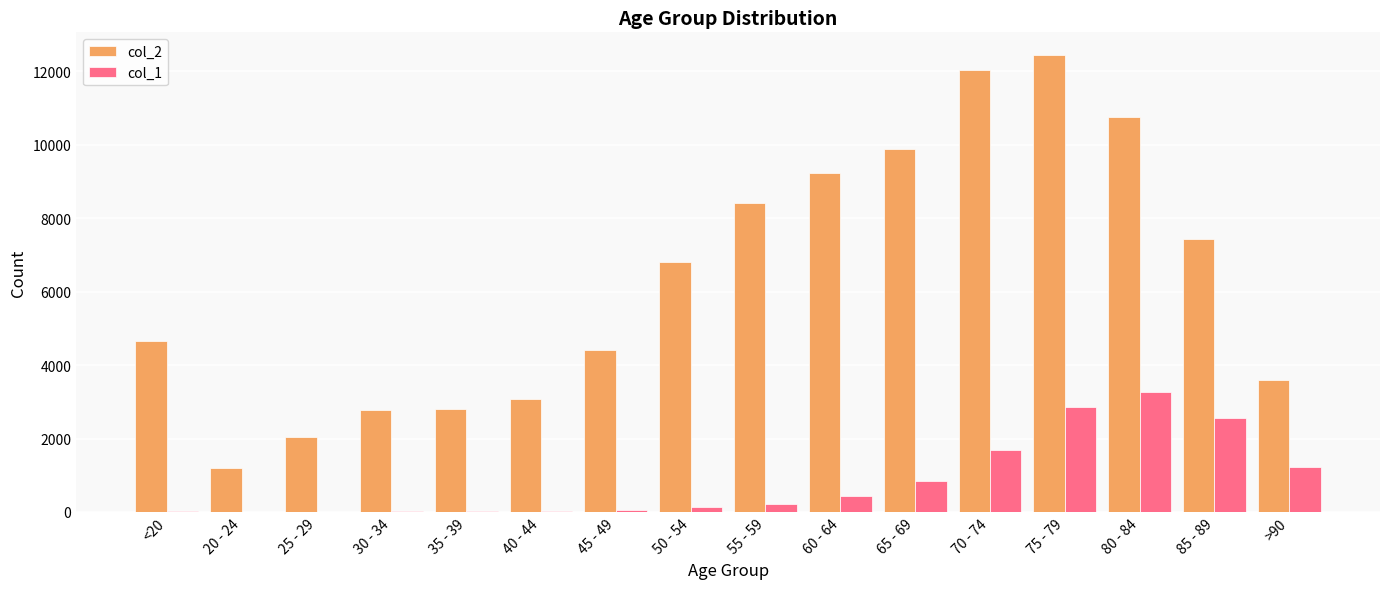

The value of col_2 at 45 - 49 is 4396. True or false?

True